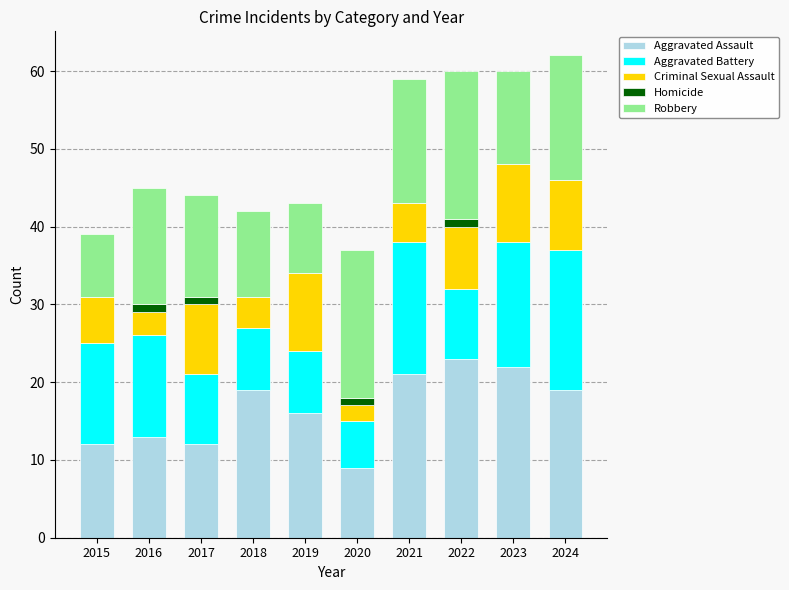

Are the bars horizontal?

No